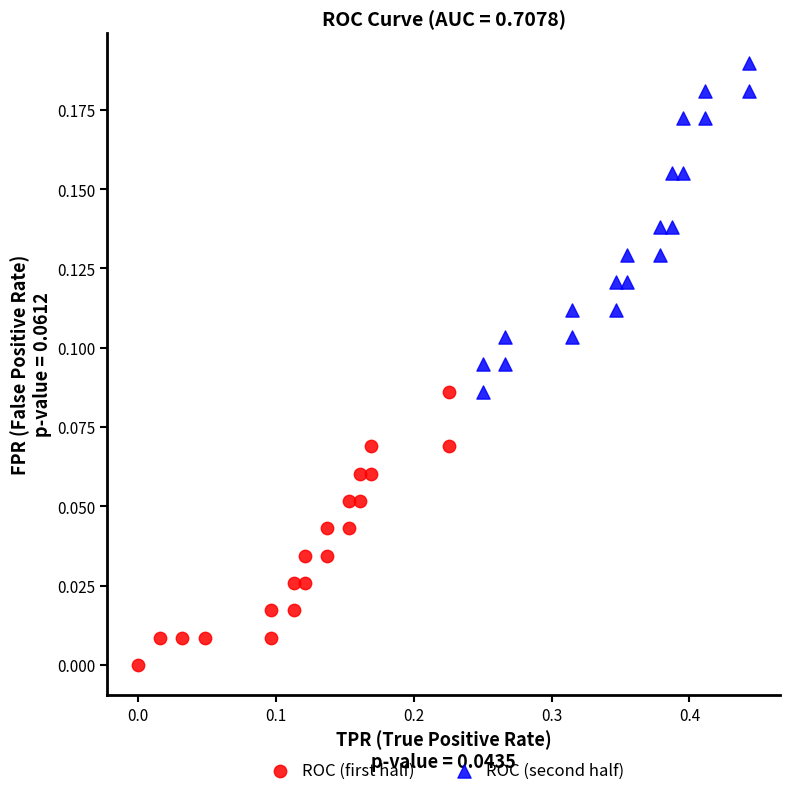

Which series contains the lowest Y value?

ROC (first half)